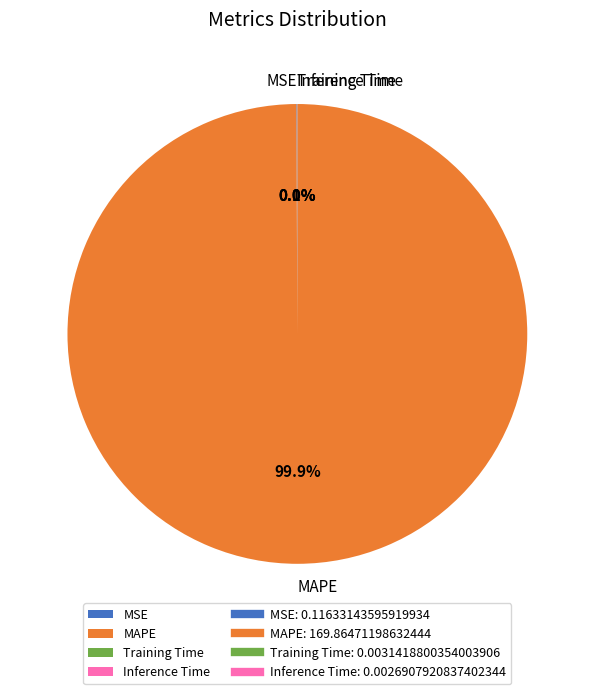

Which category accounts for the majority?

MAPE